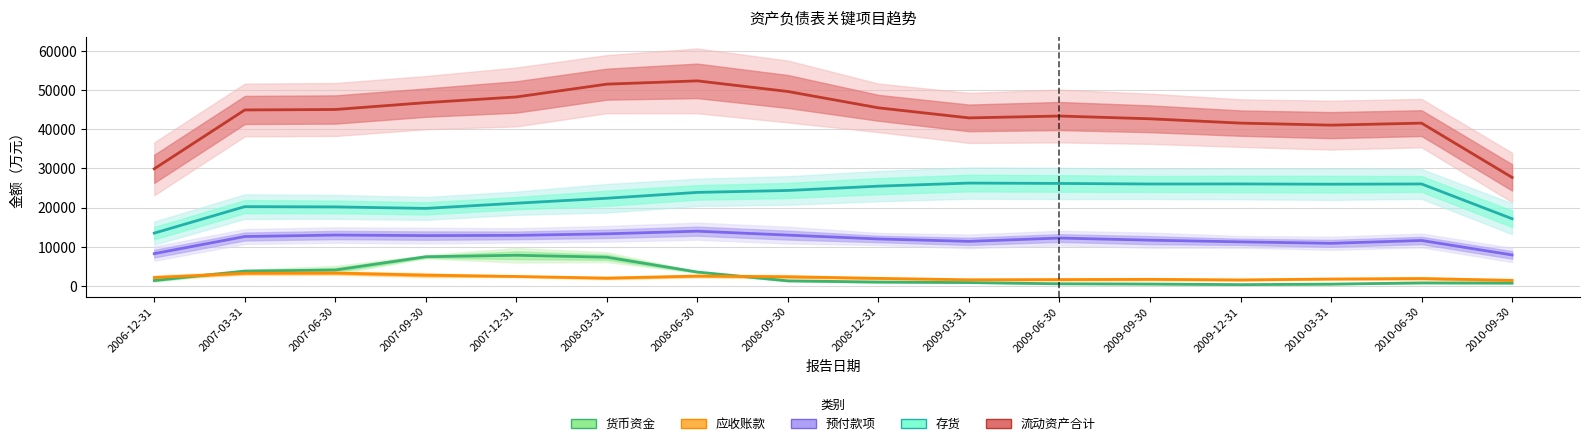

Which has a higher value, 2009-06-30 or 2008-06-30?

2008-06-30